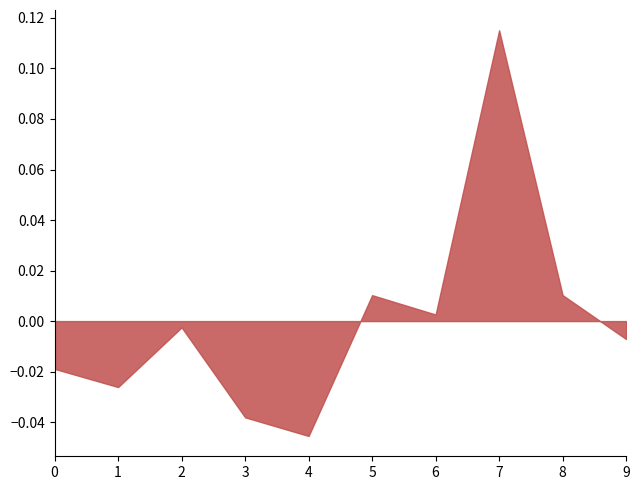

Which category has the highest value across all series?

7